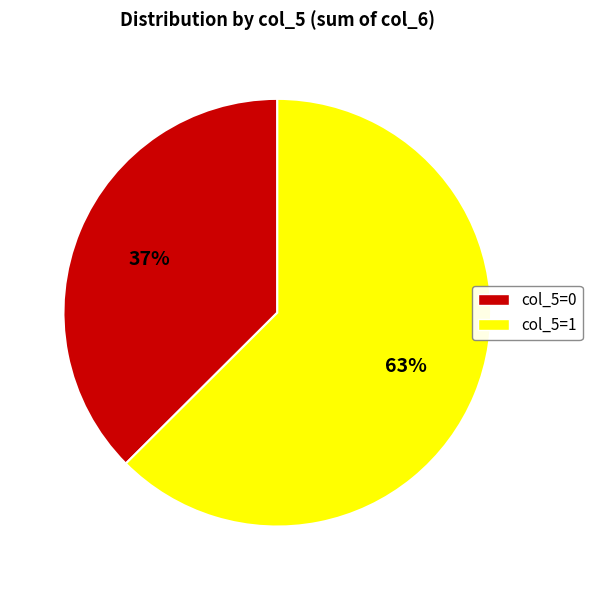

Count the number of slices in the pie.

2